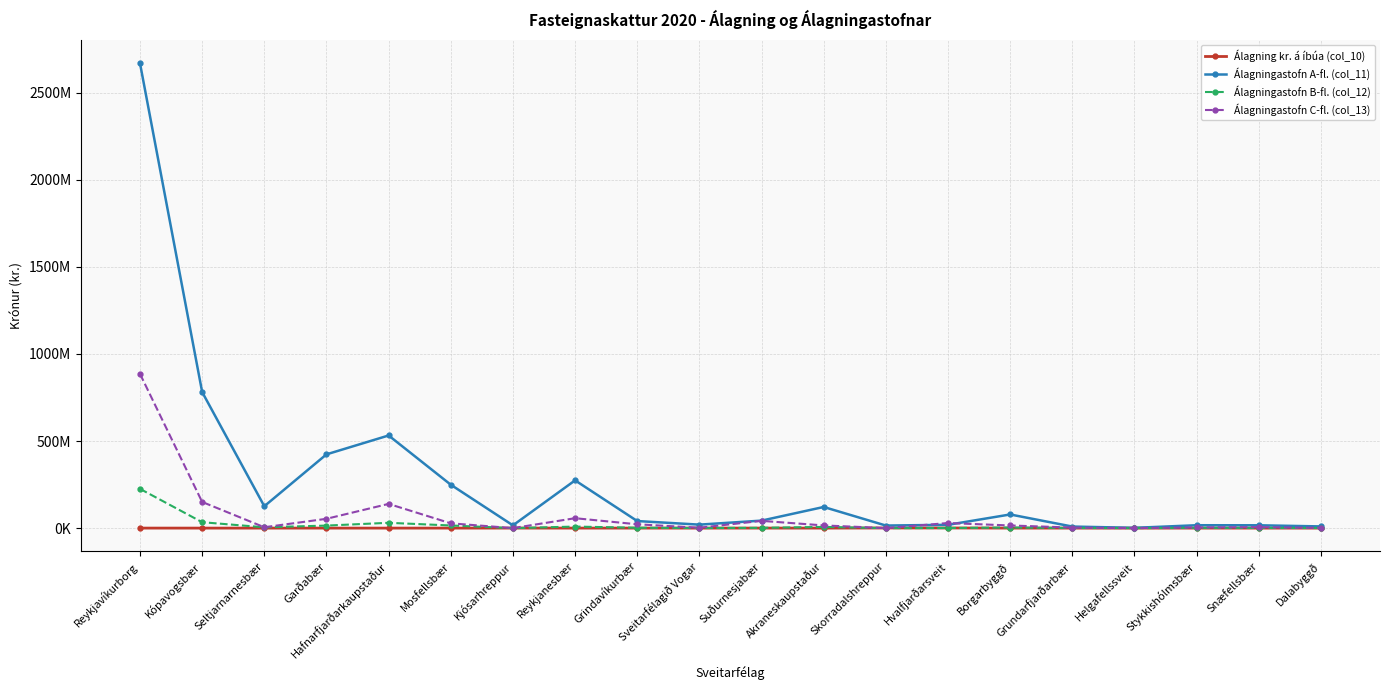

Reading right to left, what are all the values shown in this chart?

Álagning kr. á íbúa (col_10): 126686.4	103094.8	123469.9	116989.1	123575.8	140241.7	904472.7	823657.4	79717.2	233443.2	83583.8	123008.5	98288.2	261296.4	95429.5	124601.6	107924.1	72624.0	115043.2	170738.3
Álagningastofn A-fl. (col_11): 9734394.2	16285285.4	16604263.7	1656260.8	8968022.4	78429892.8	18990832.5	14775831.1	121399968.8	43111373.2	20044444.7	40577325.0	274217169.8	15846346.0	249188525.1	531894450.4	423473749.2	125684680.6	781335605.1	2668701146.7
Álagningastofn B-fl. (col_12): 757147.0	1038325.0	1440290.0	0.0	910175.0	3482456.0	505899.0	0.0	6907340.0	1682020.0	604495.0	2117585.0	8882480.0	25760.0	15154846.0	30565870.0	14558660.0	4797200.0	33962270.0	225370780.3
Álagningastofn C-fl. (col_13): 1485753.1	5627065.6	3960880.8	152476.0	3115028.2	15244242.2	29251770.6	158463.0	15514489.7	41709879.6	2254915.2	22002828.9	56960526.0	73050.0	27524051.4	139145664.0	53516104.1	5048386.2	150251710.7	885538145.7